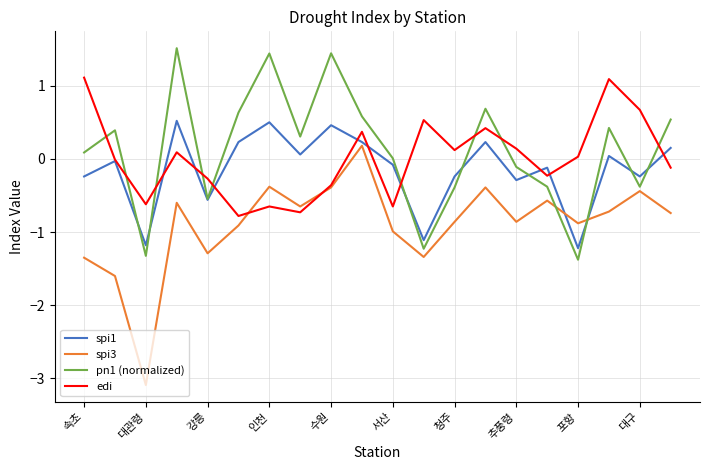

What is the minimum value for spi3?

-3.1